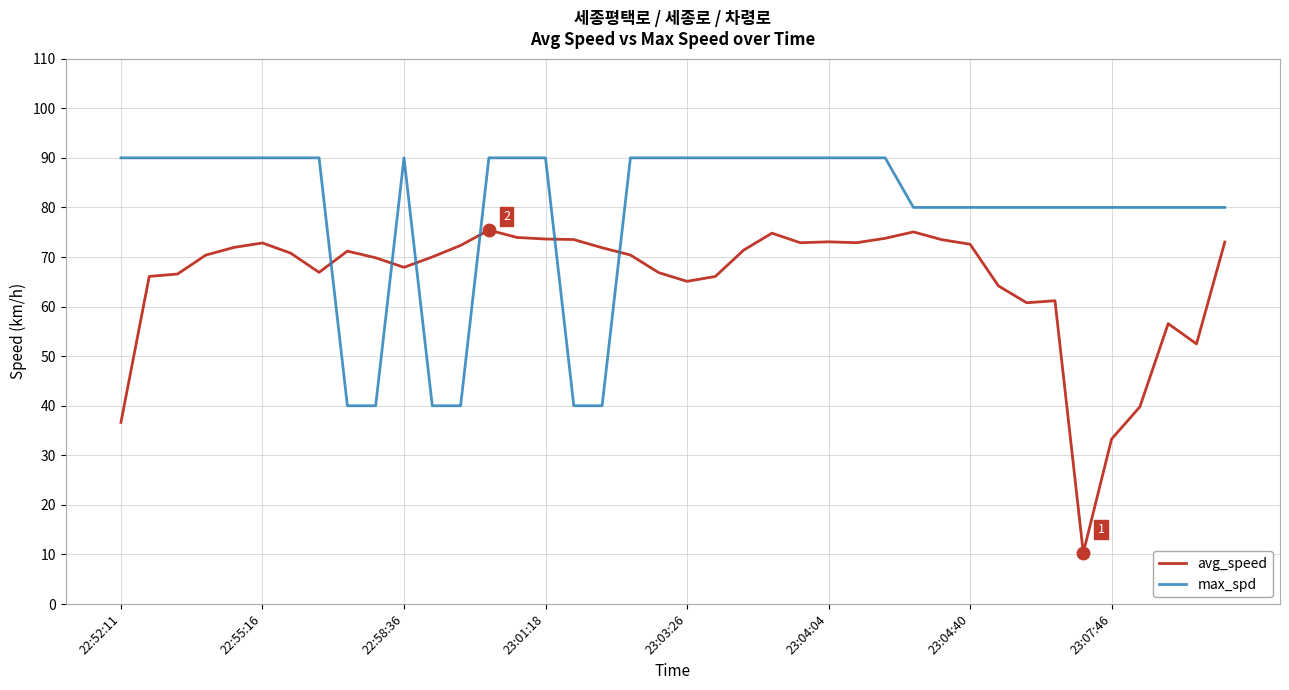

What is the maximum value for avg_speed?

75.4